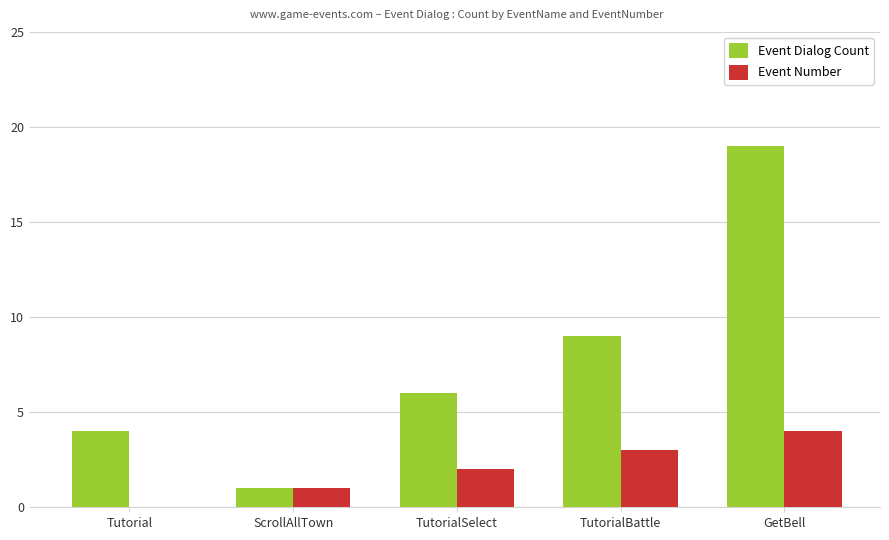

Is it true that Event Dialog Count equals 1 at ScrollAllTown?

True